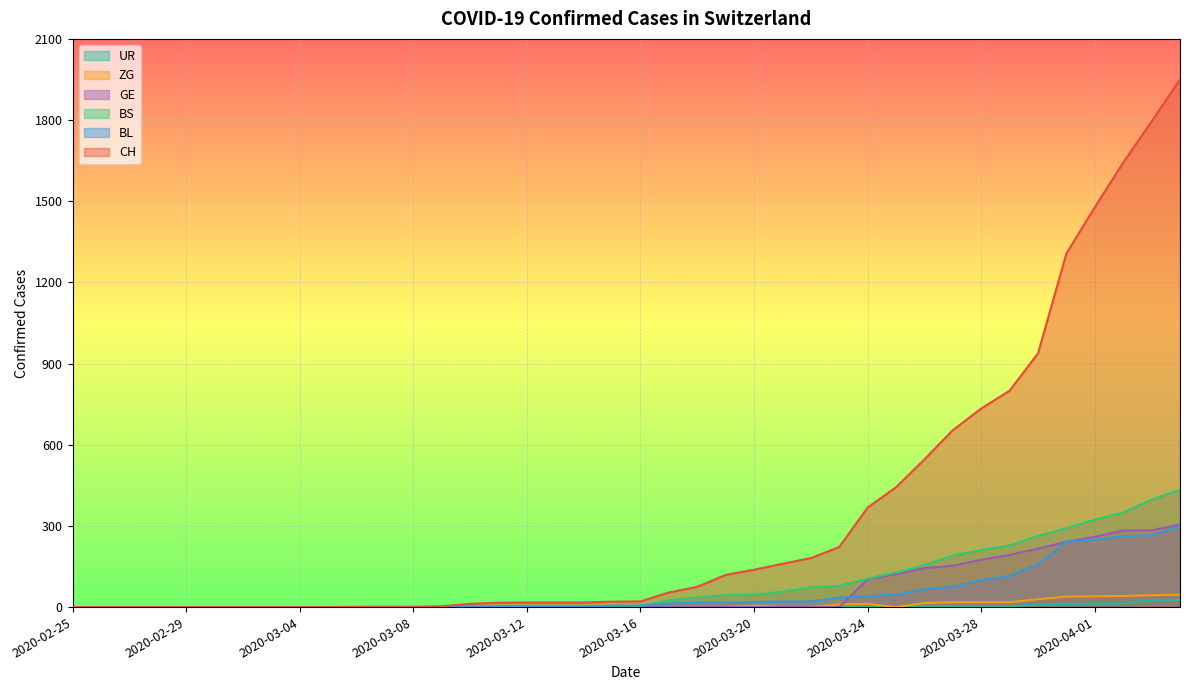

Which label corresponds to the largest value in the chart?

2020-04-04